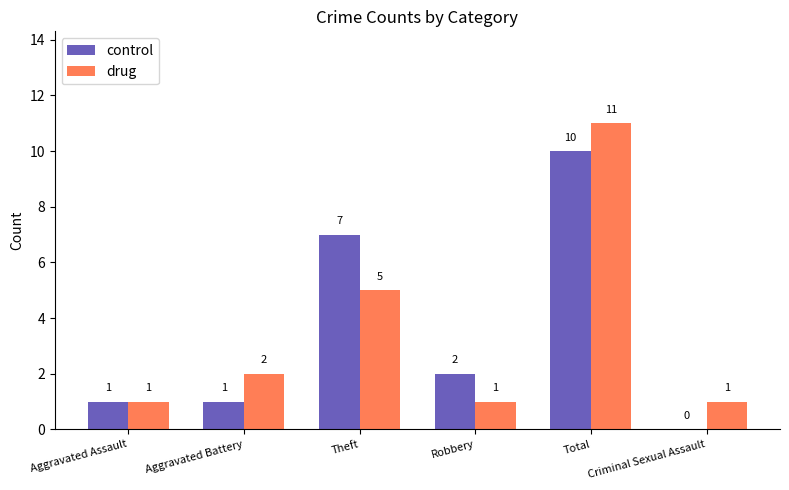

Reading right to left, extract all data points from this chart.

control: 0	10	2	7	1	1
drug: 1	11	1	5	2	1